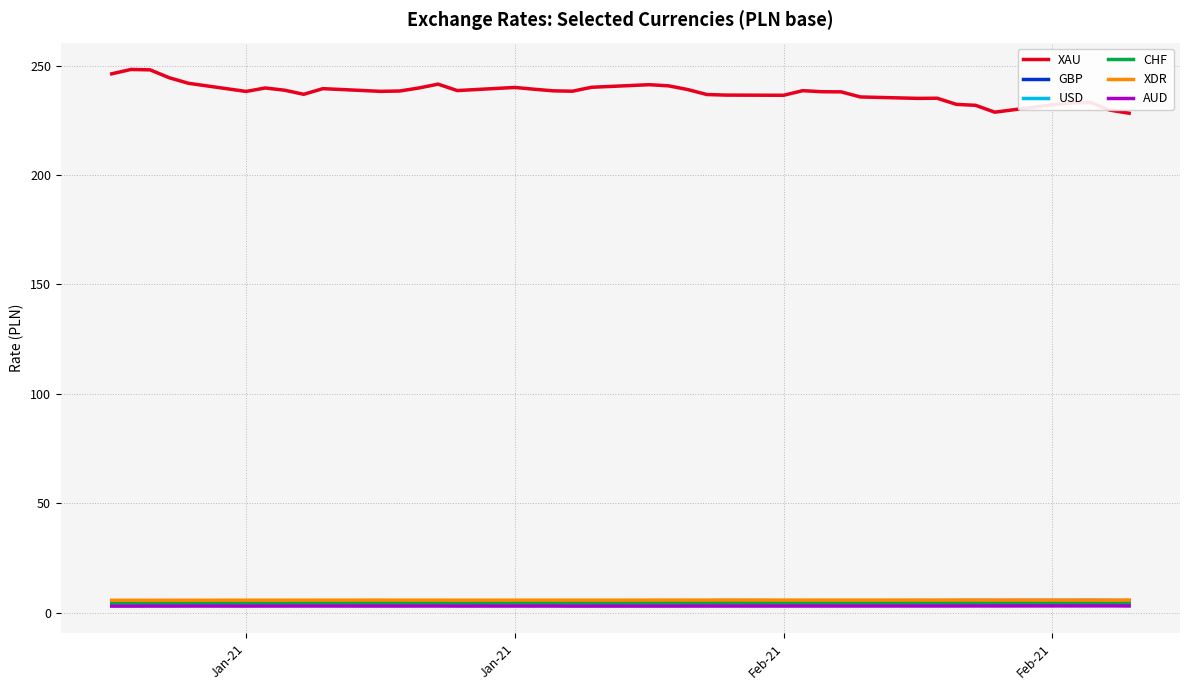

Which series has the largest range (max minus min)?

XAU